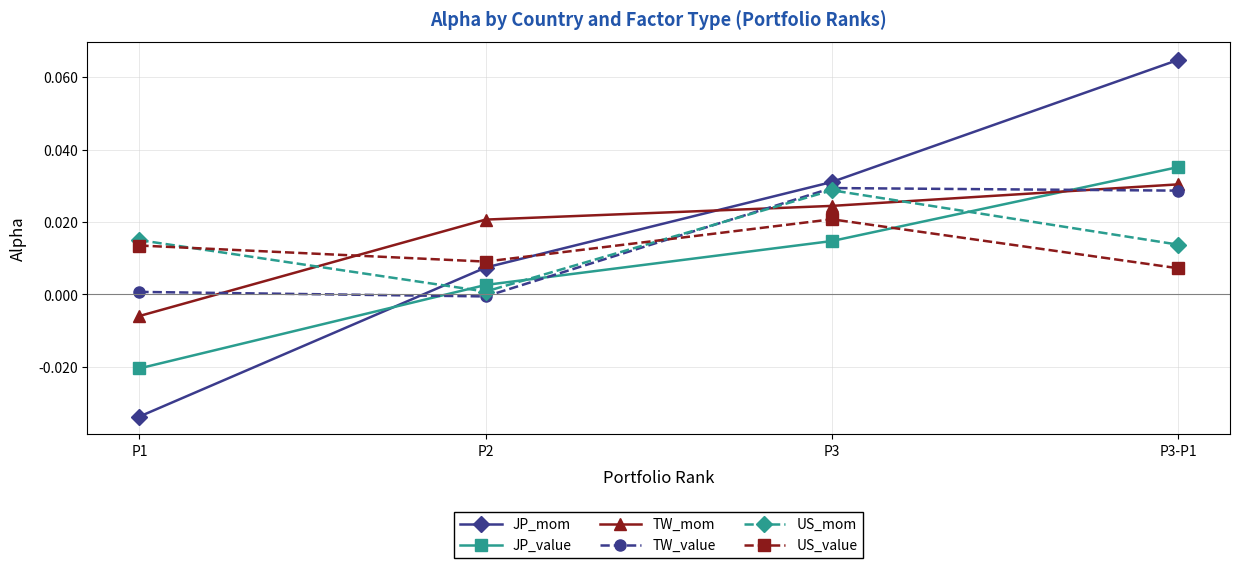

How many times do US_value and TW_mom cross each other?

1